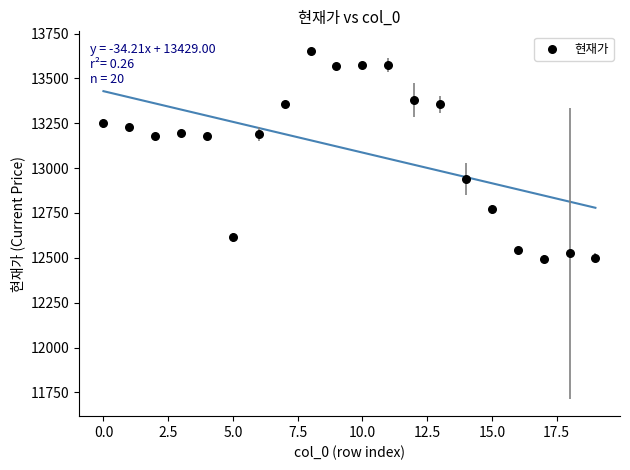

What is the range of Y values (max minus min)?

1160